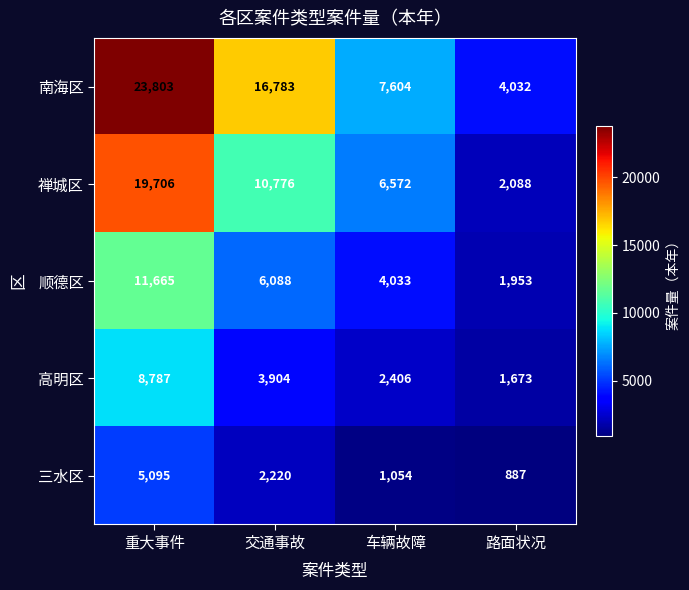

Which series has the widest spread of values?

南海区